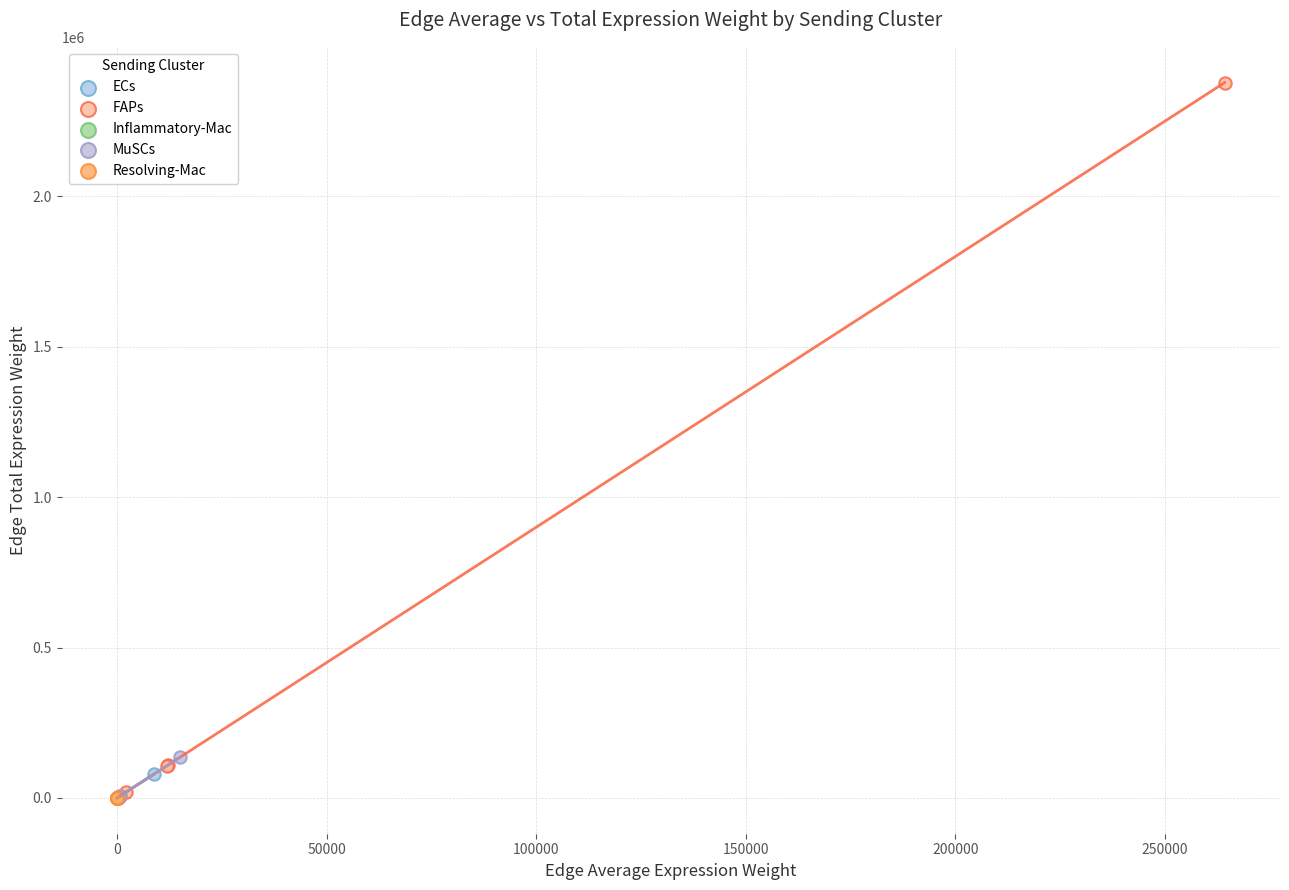

Which series contains the highest Y value?

FAPs